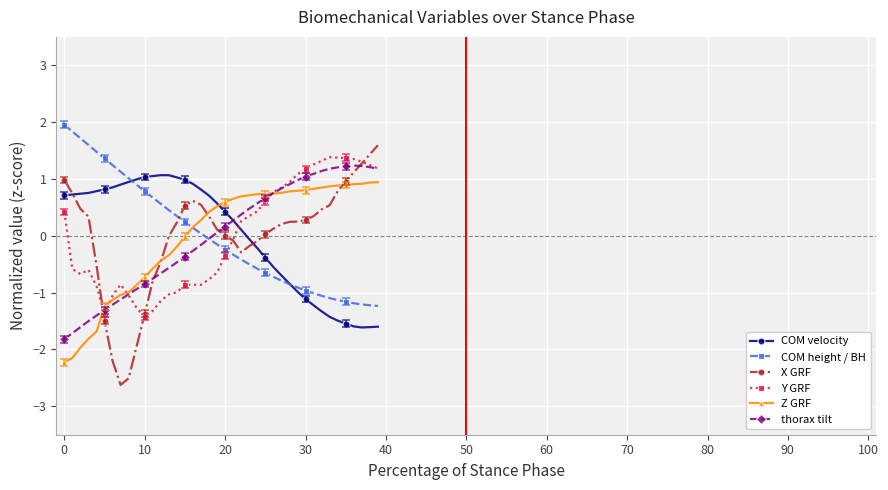

Which series has the largest range (max minus min)?

X GRF